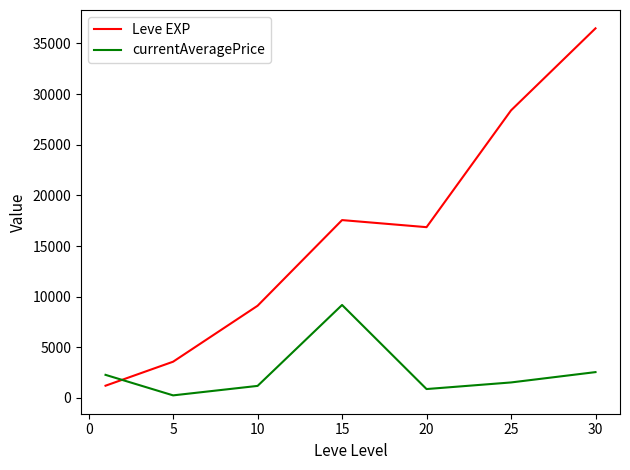

What are all the series names shown in the legend?

Leve EXP, currentAveragePrice